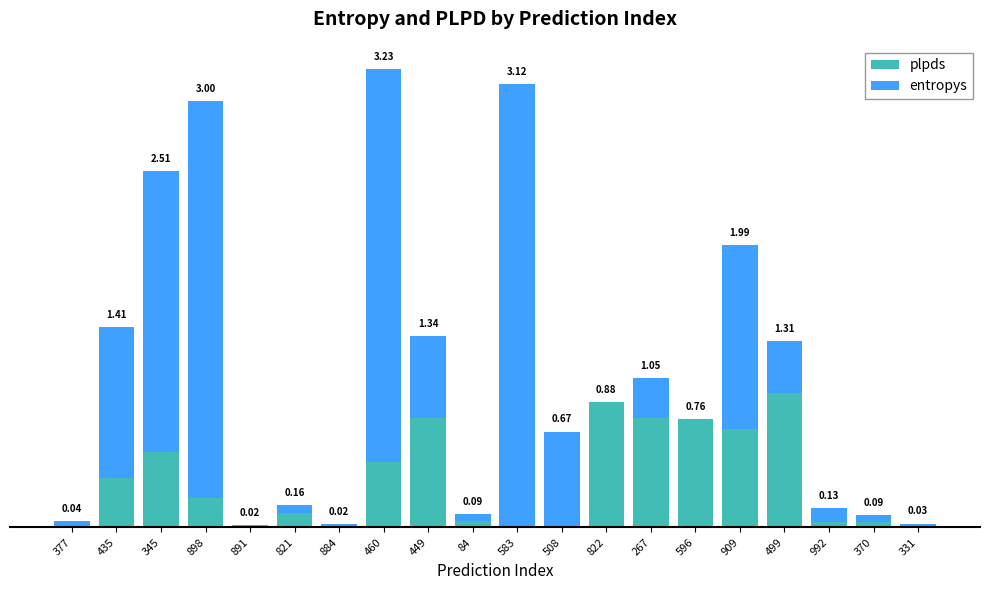

What is the difference between the maximum and minimum values in the plpds series?

0.9